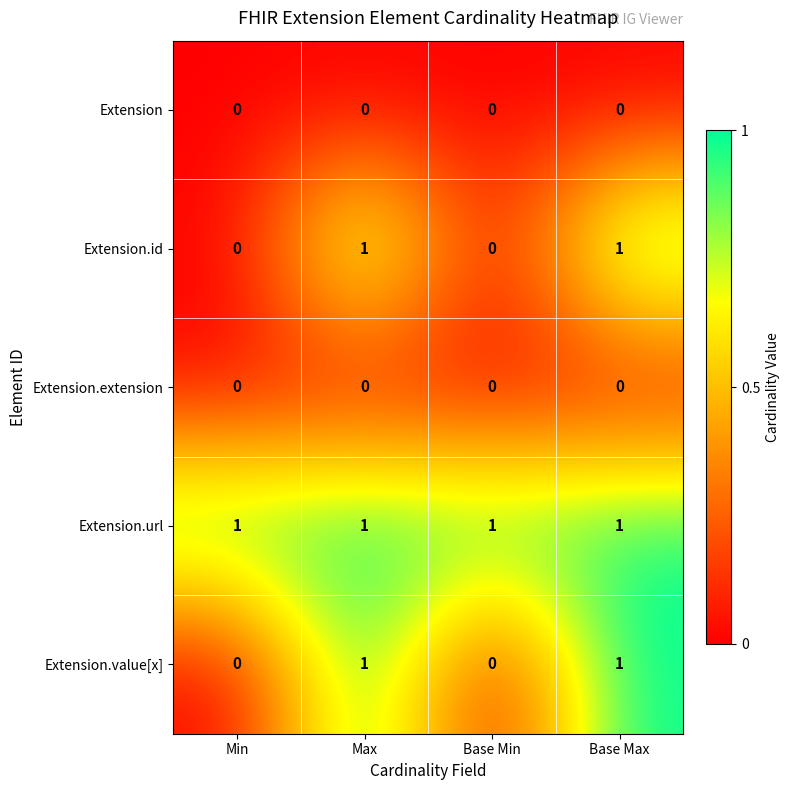

At how many categories does at least one series exceed 0?

4